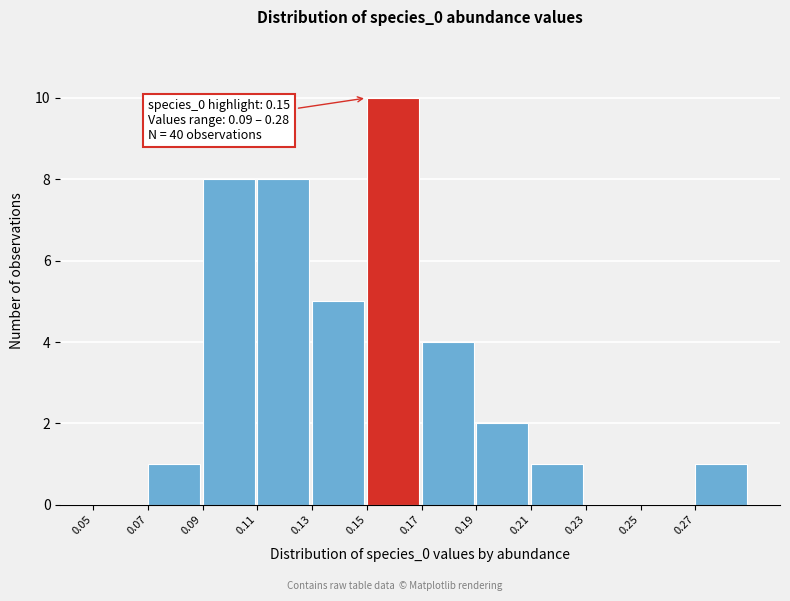

Which range on the x-axis has the tallest bar?

0.15 to 0.17